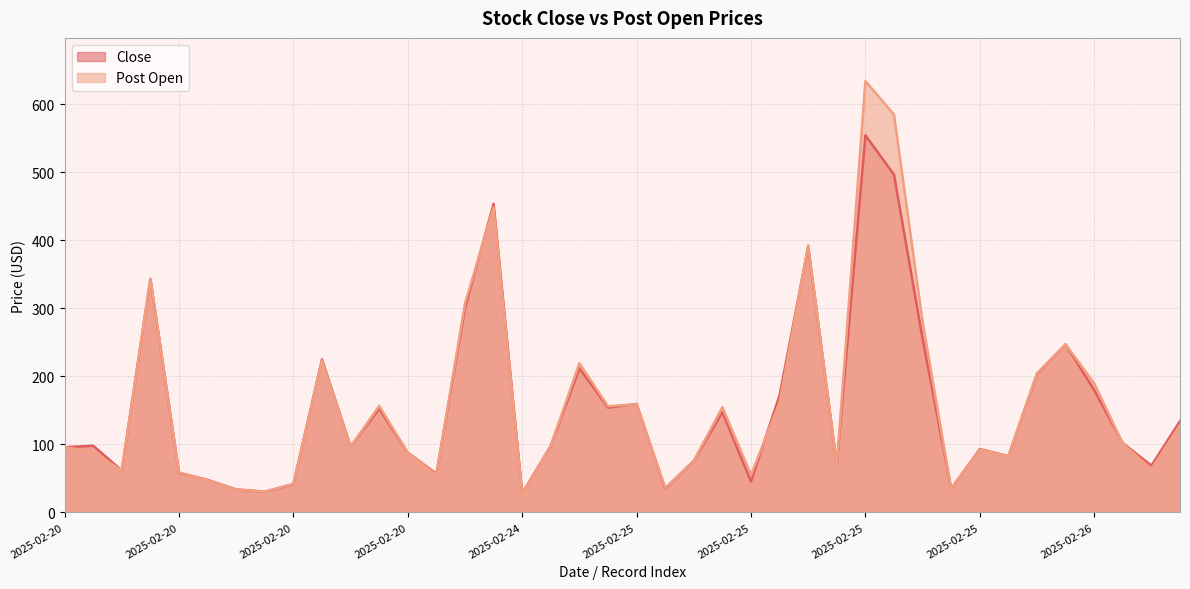

What are all the series names shown in the legend?

Close, Post Open